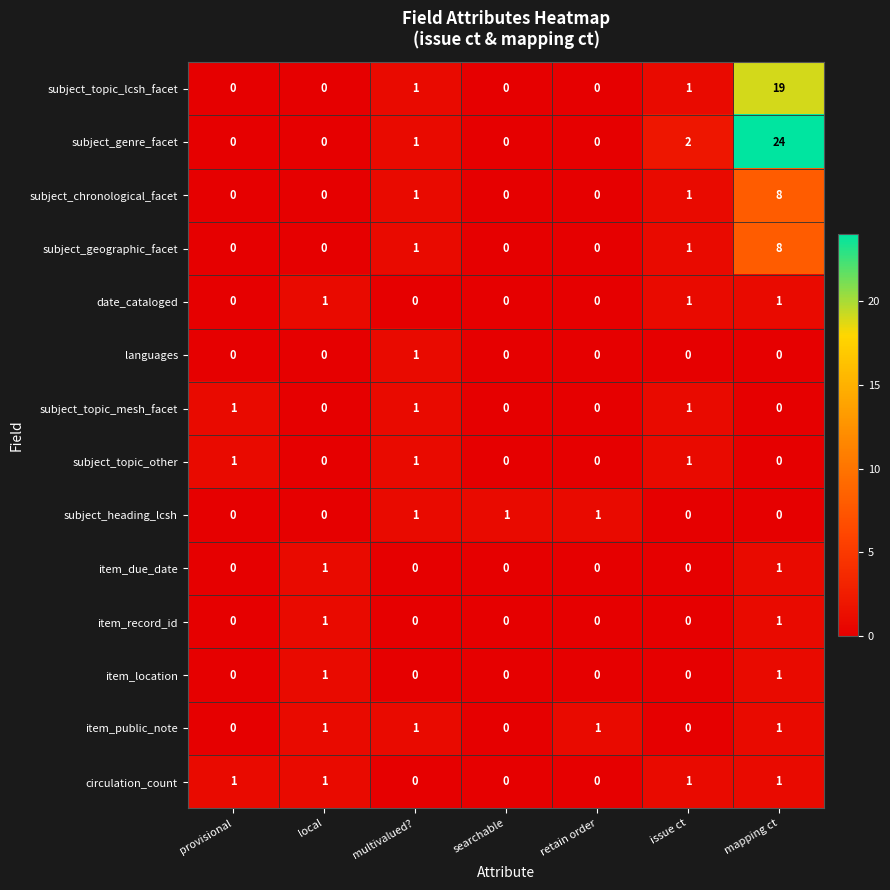

At which category does the chart reach its peak across all series?

mapping ct